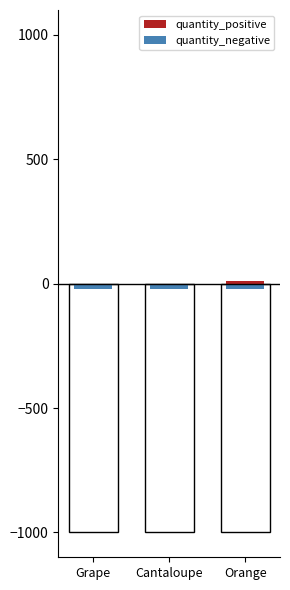

How many categories are shown in the chart?

3